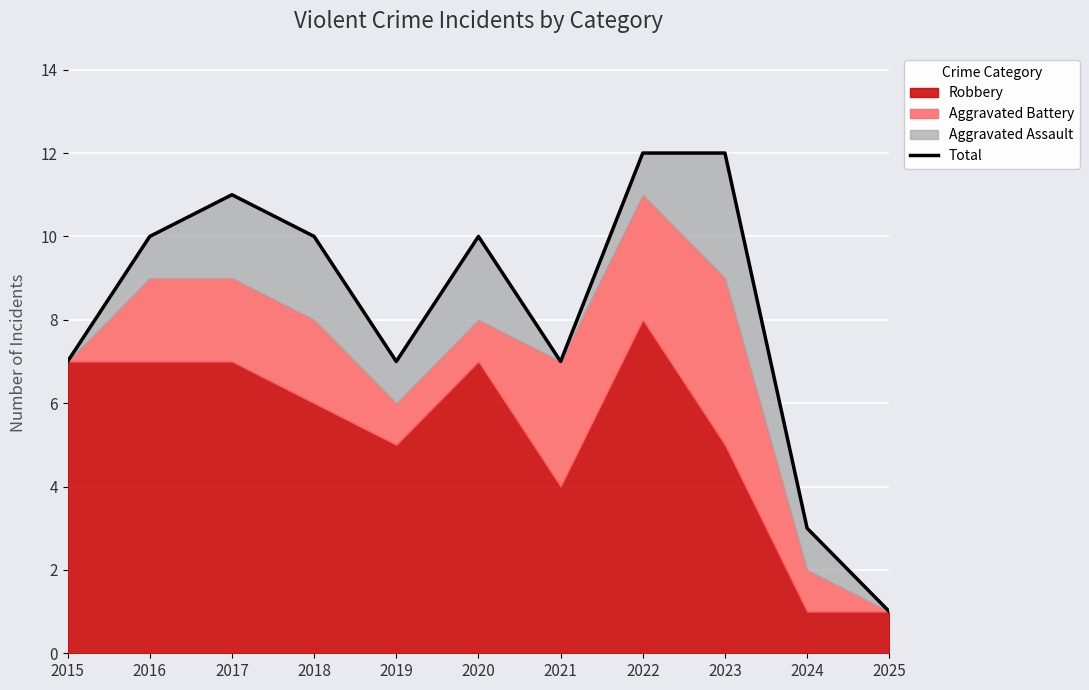

What is the approximate value at 2022?

12